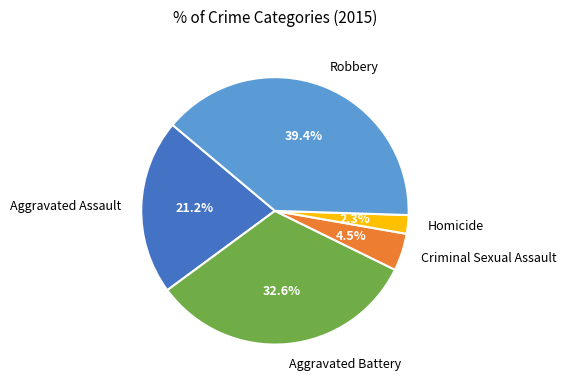

Which slice is the smallest?

Homicide